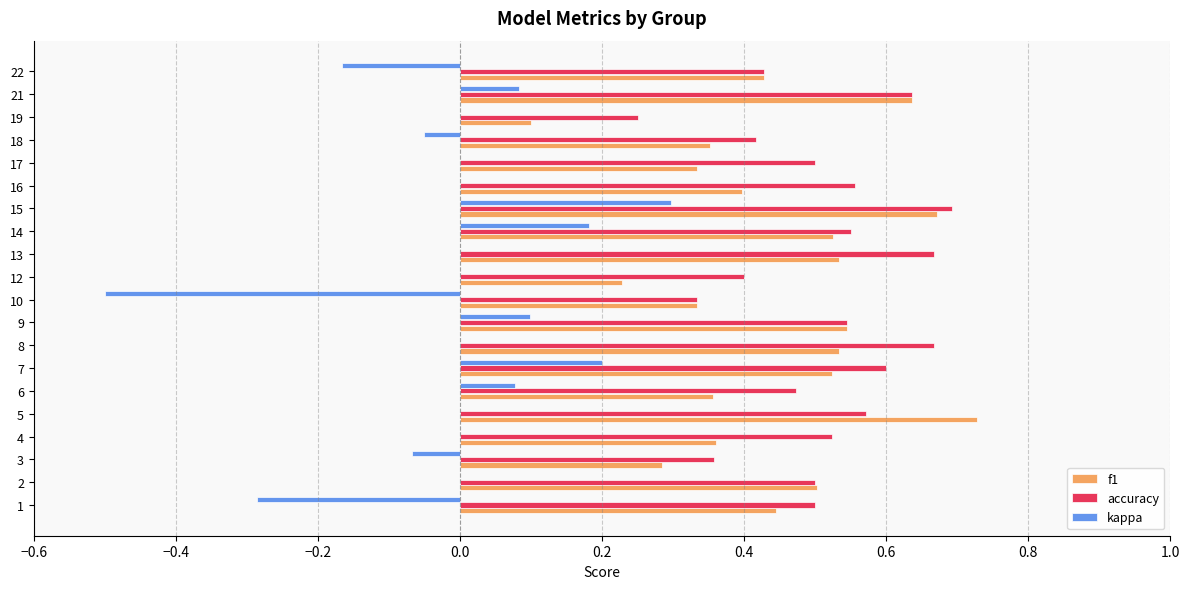

Which label corresponds to the largest value in the chart?

5